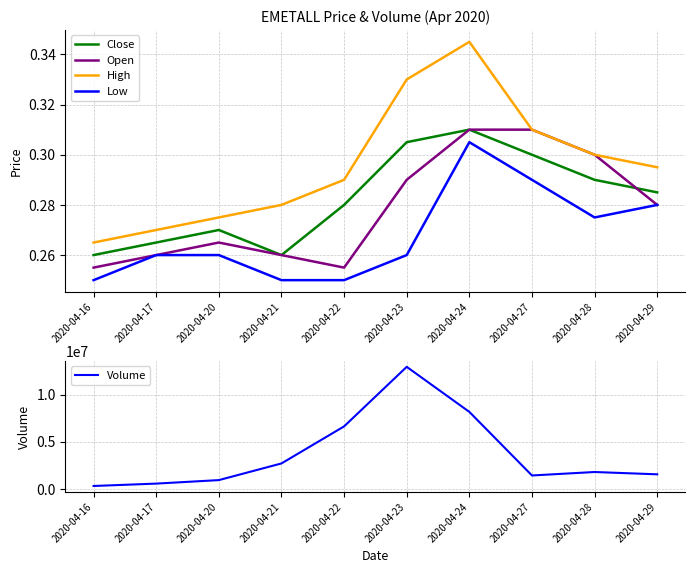

Reading right to left, list all the values displayed in this chart.

Close: 0.3	0.3	0.3	0.3	0.3	0.3	0.3	0.3	0.3	0.3
Open: 0.3	0.3	0.3	0.3	0.3	0.3	0.3	0.3	0.3	0.3
High: 0.3	0.3	0.3	0.3	0.3	0.3	0.3	0.3	0.3	0.3
Low: 0.3	0.3	0.3	0.3	0.3	0.2	0.2	0.3	0.3	0.2
Volume: 1544100.0	1789300.0	1422100.0	8165900.0	12944100.0	6628600.0	2698100.0	930500.0	560200.0	307100.0